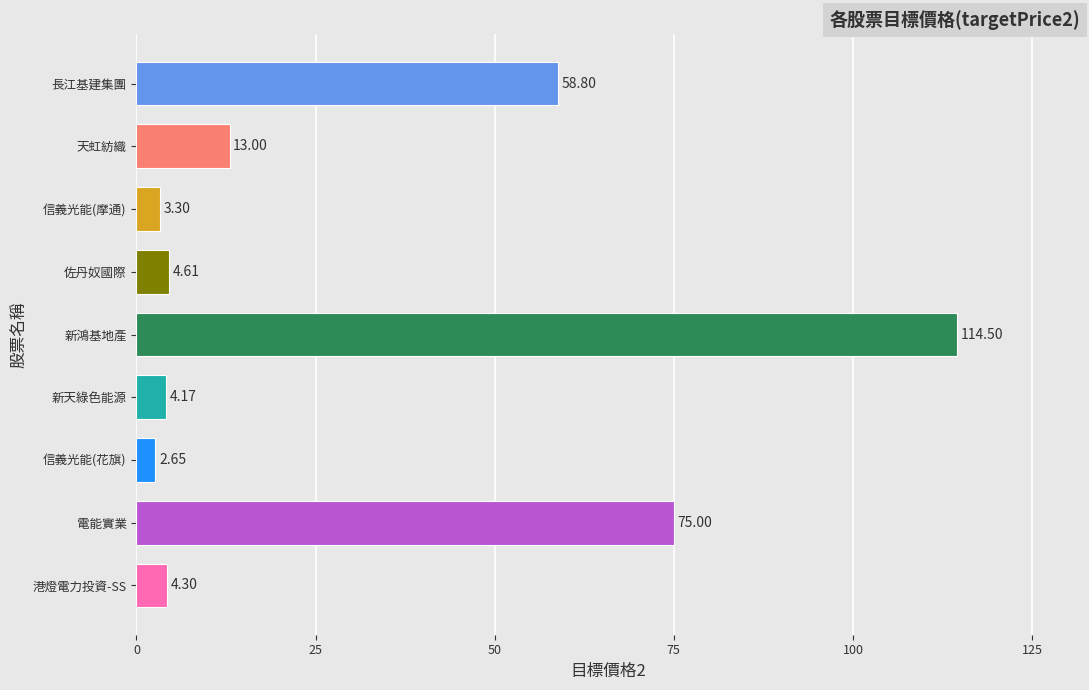

Which has a higher value, 信義光能(摩通) or 天虹紡織?

天虹紡織